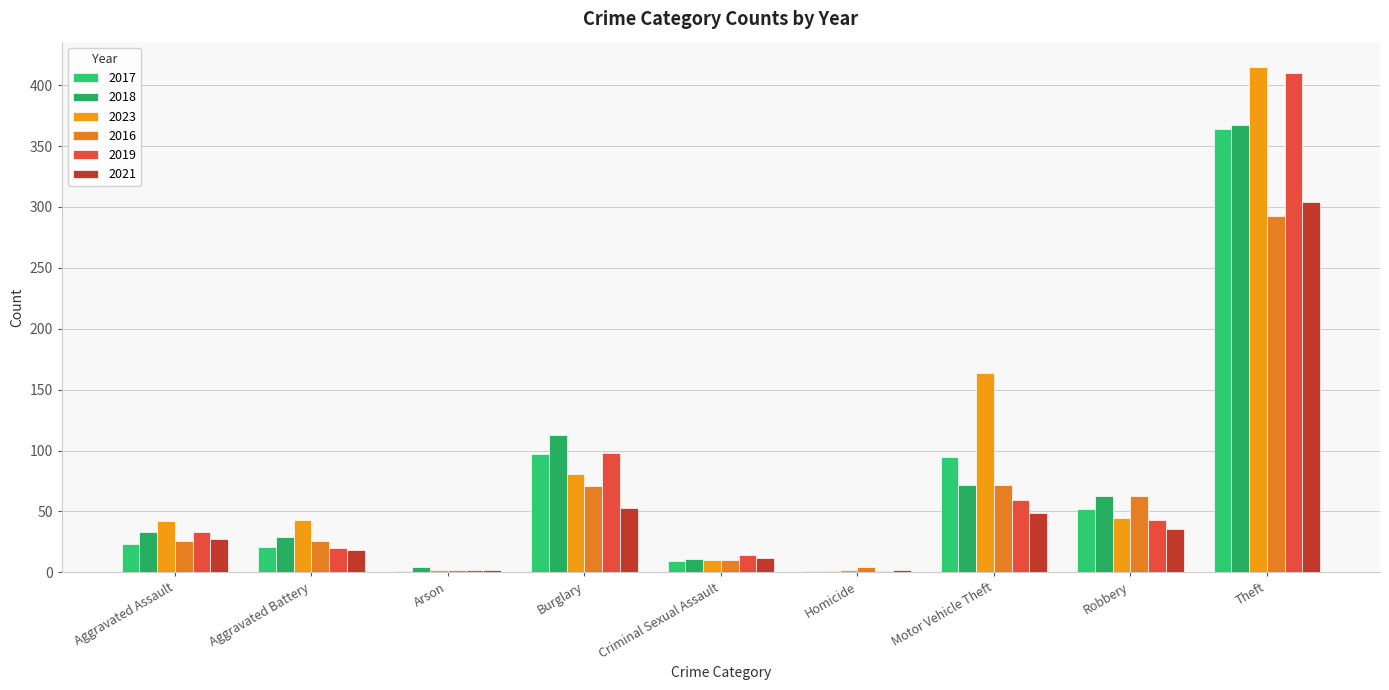

Is the value of 2023 at Theft greater than the value of 2021 at Arson?

Yes